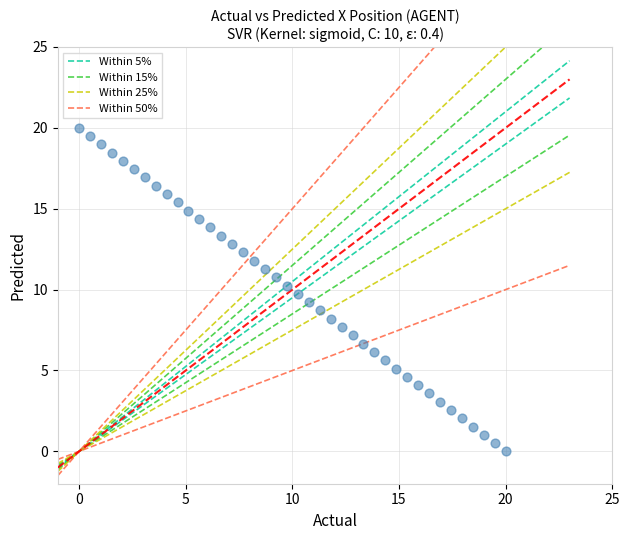

What is the range of X values (max minus min)?

20.0